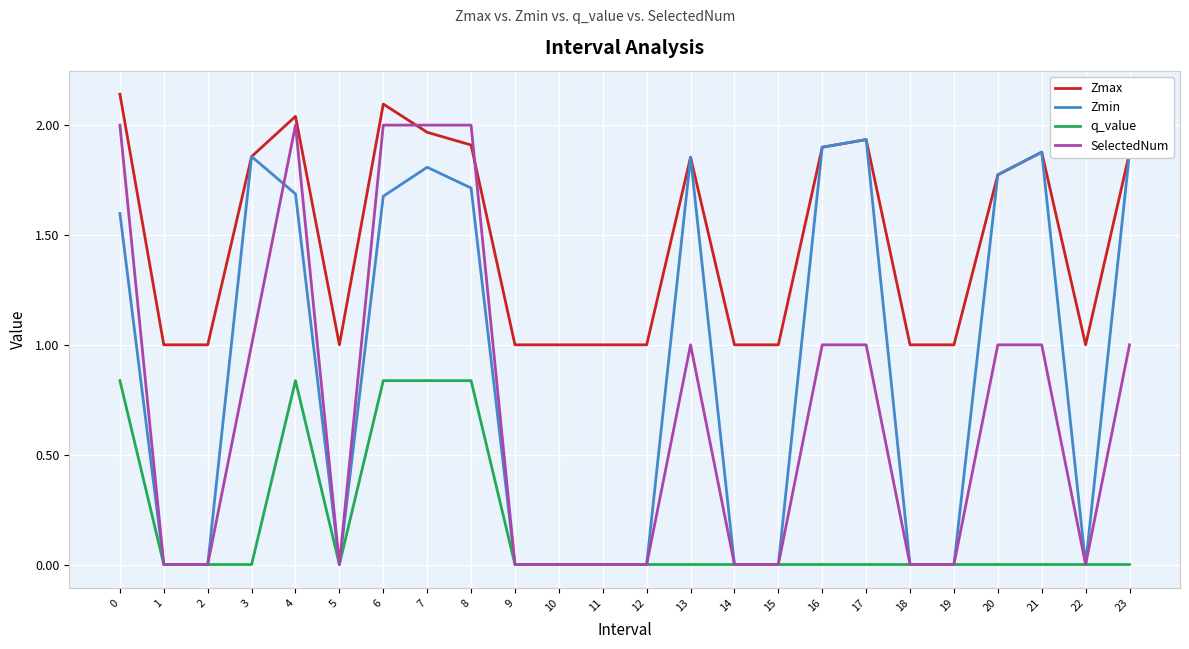

True or false: SelectedNum and Zmax cross at least once.

True